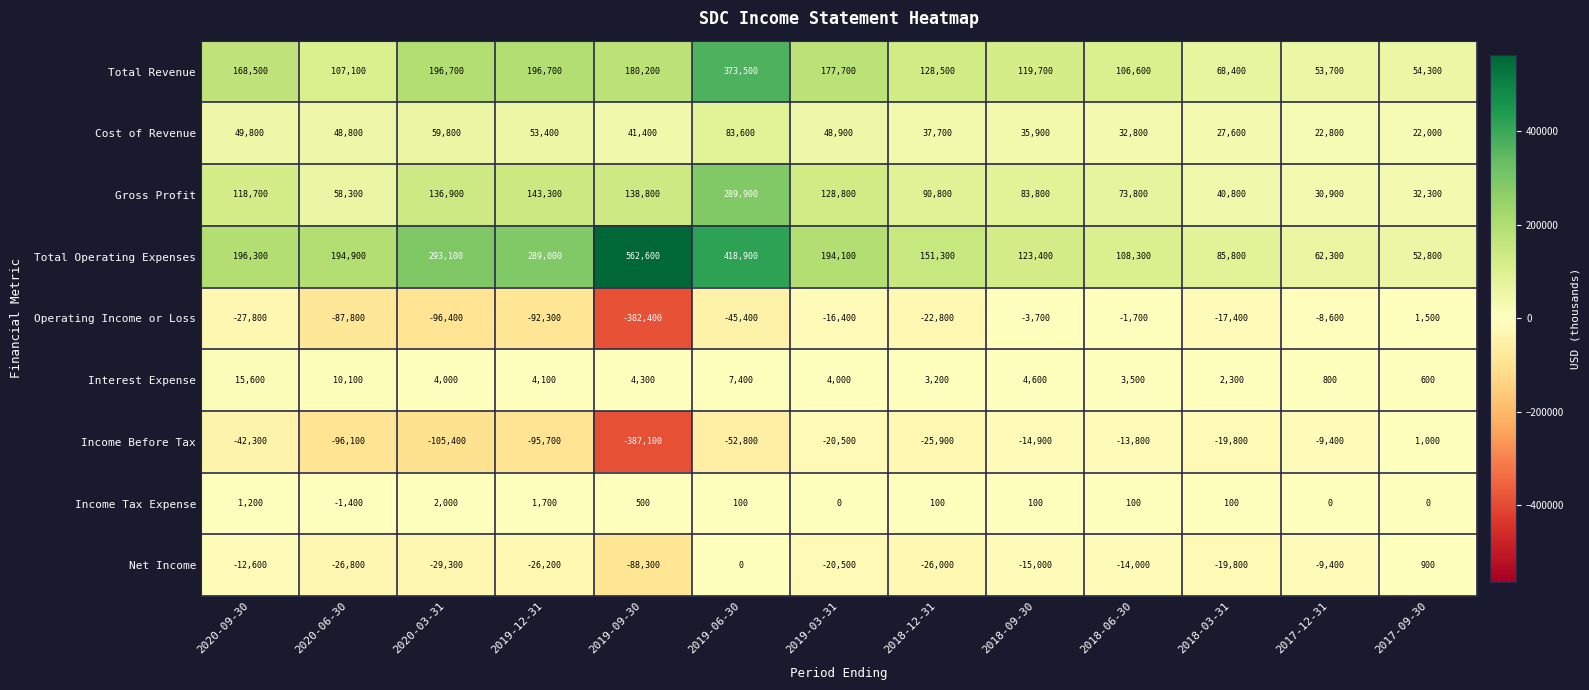

What is the approximate value of Gross Profit at 2019-09-30, to the nearest 10?

138800